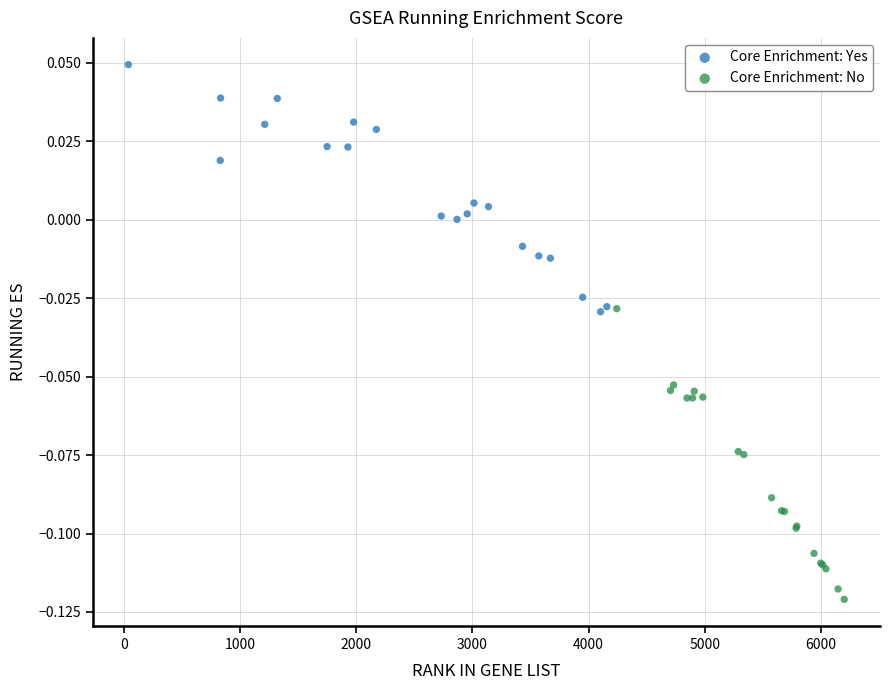

Which series reaches the maximum Y coordinate?

Core Enrichment: Yes